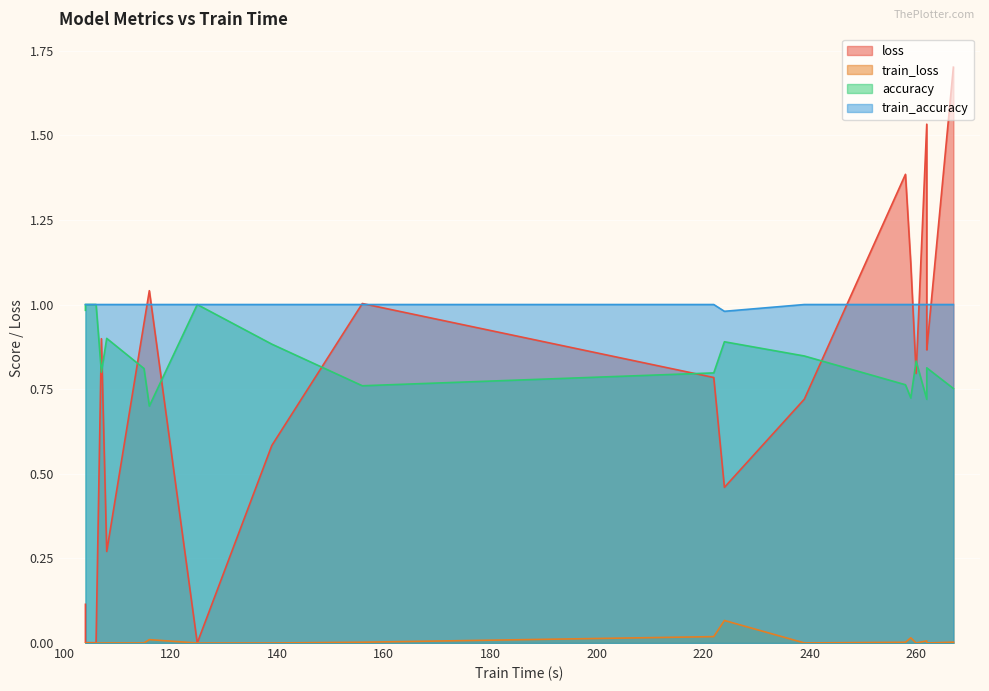

Is it true that loss equals 0.9 at 262?

True